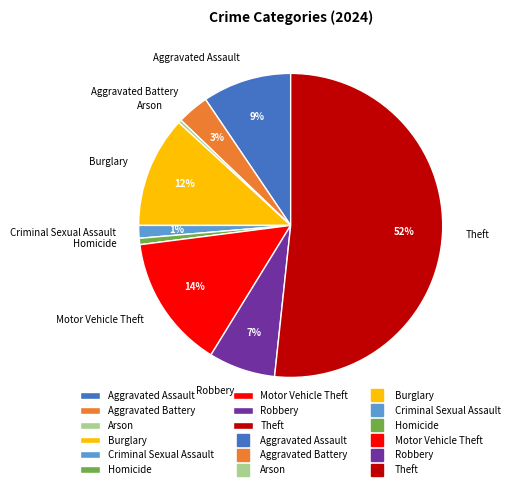

Count the number of slices in the pie.

9